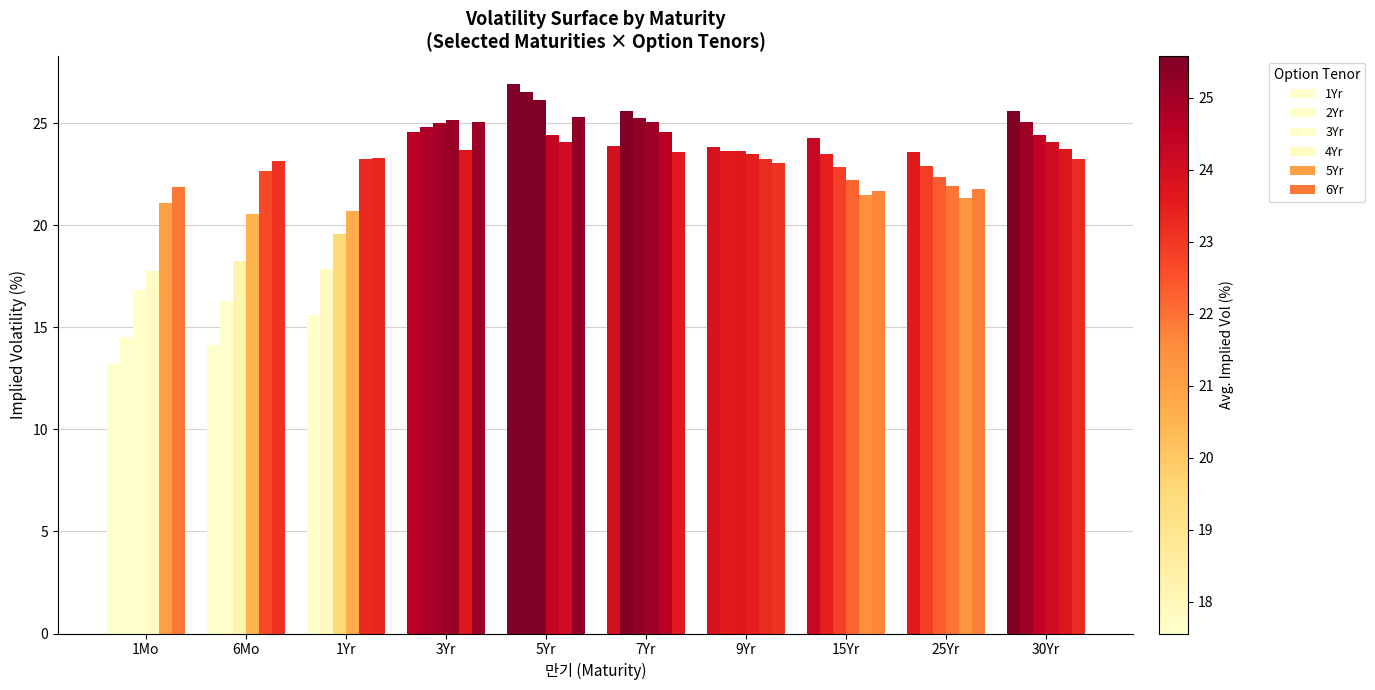

How many groups of bars are there?

10